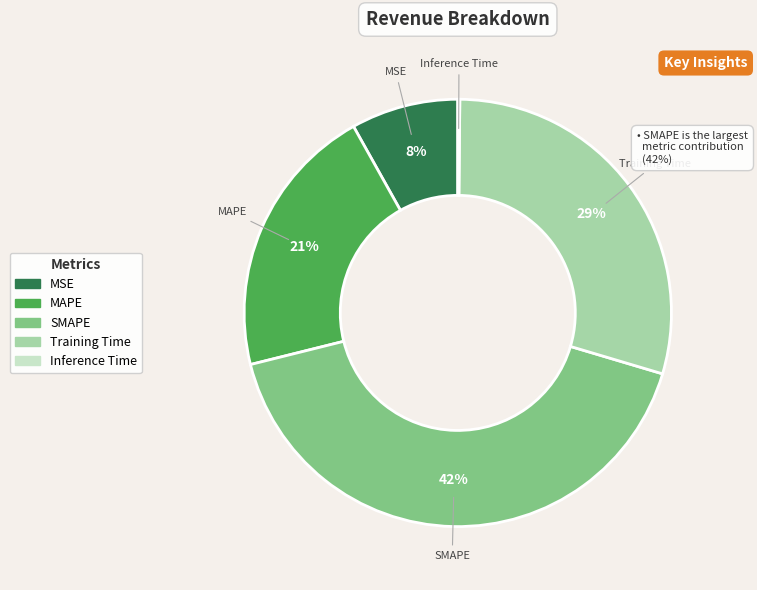

Do Training Time and SMAPE together represent more than half of the pie?

Yes